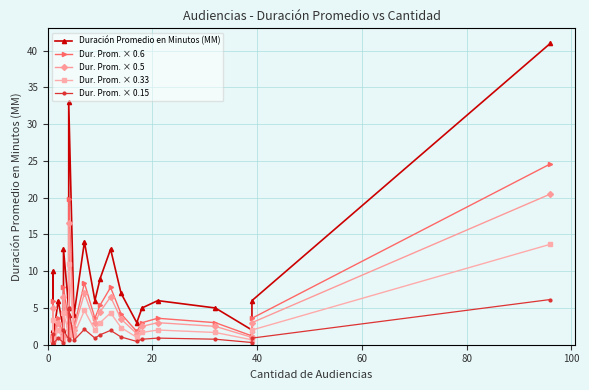

True or false: Dur. Prom. × 0.33 and Dur. Prom. × 0.5 intersect in this chart.

False